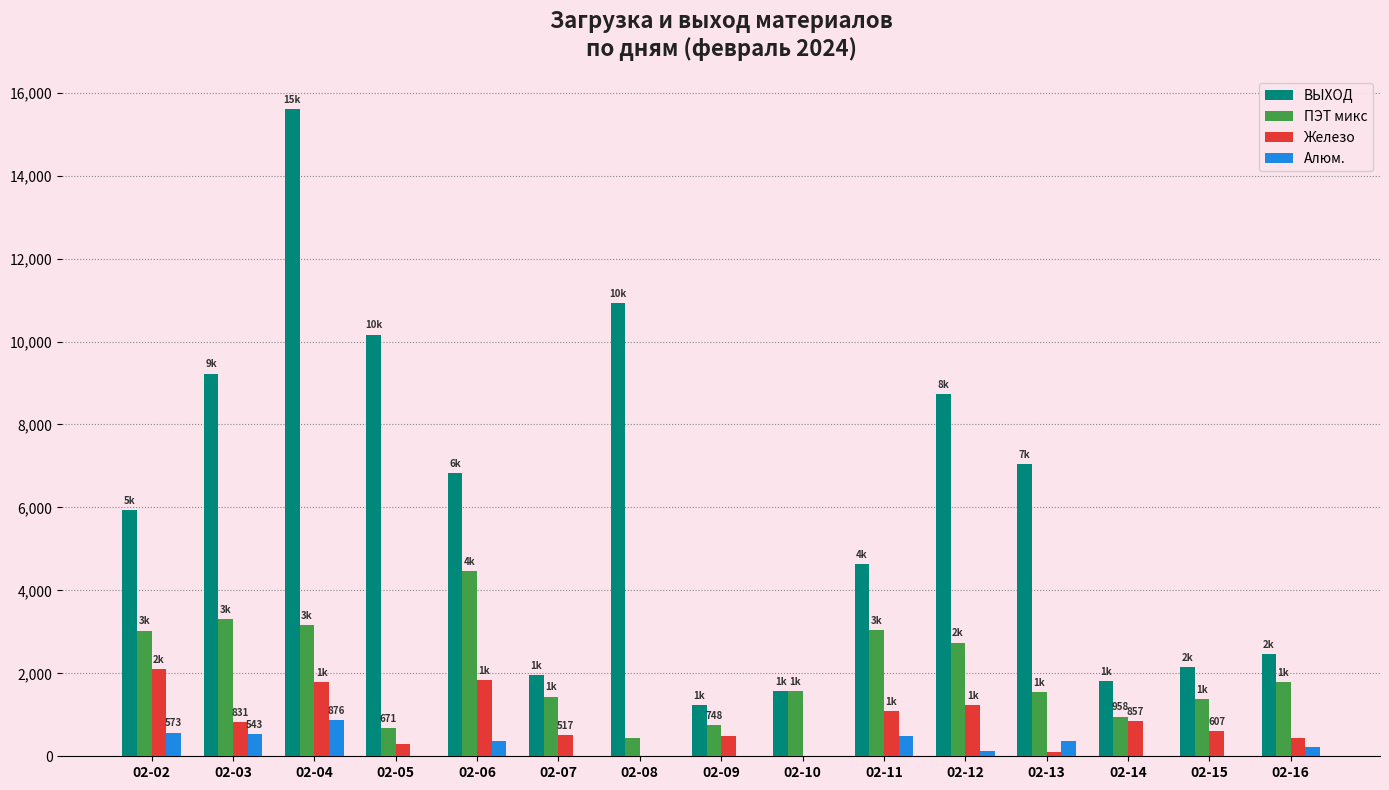

How many categories are shown in the chart?

15